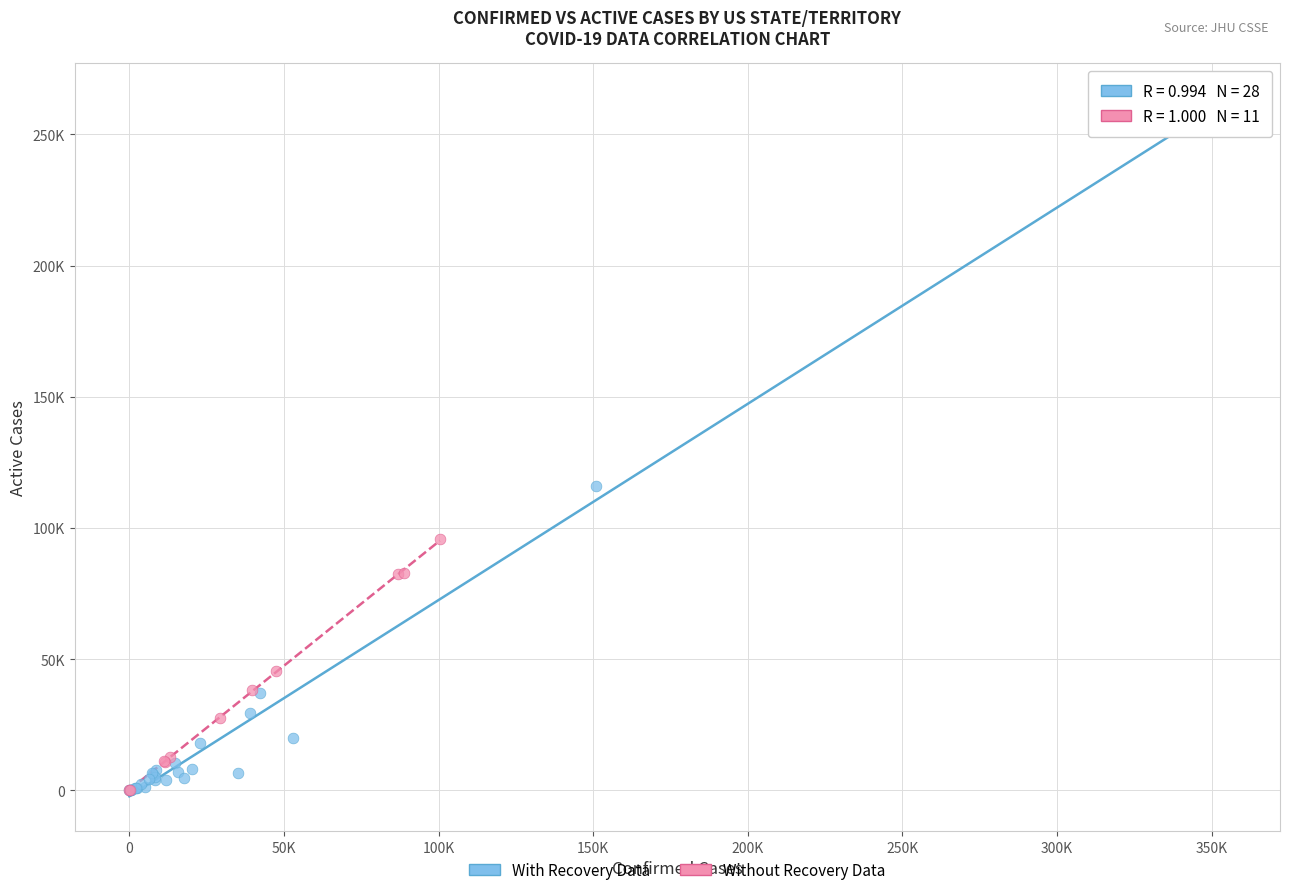

Which series has the largest Y range (max minus min)?

With Recovery Data